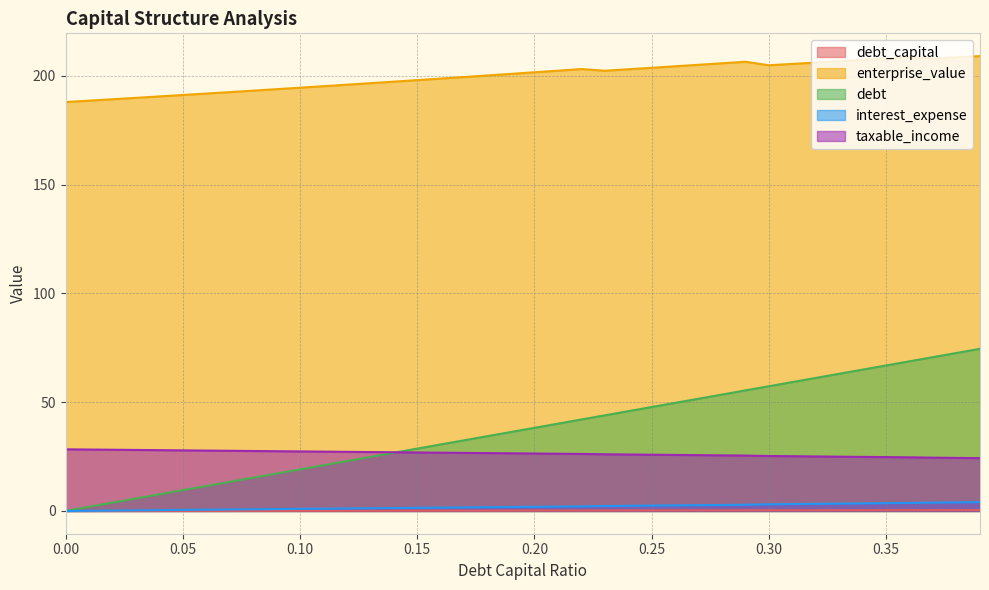

True or false: enterprise_value and debt_capital cross at least once.

False